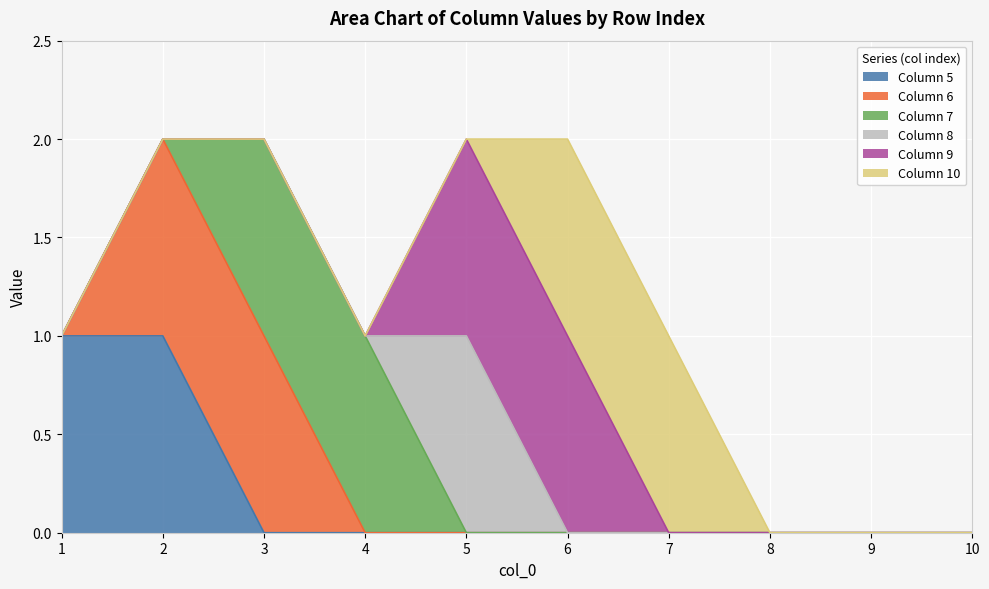

What is the difference between the 8 values at 4 and 5?

1